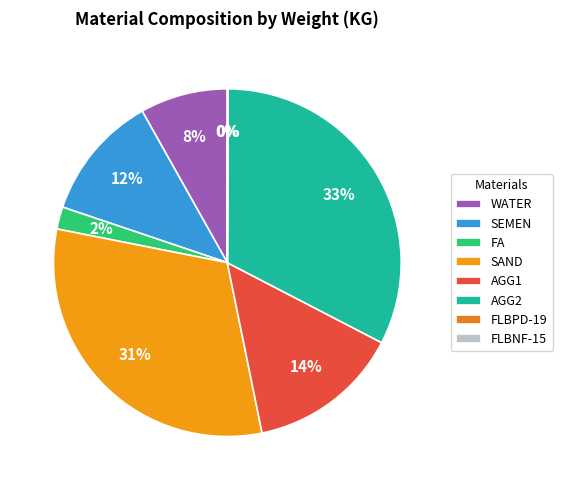

What is the change in value from FA to AGG1?

+275.0